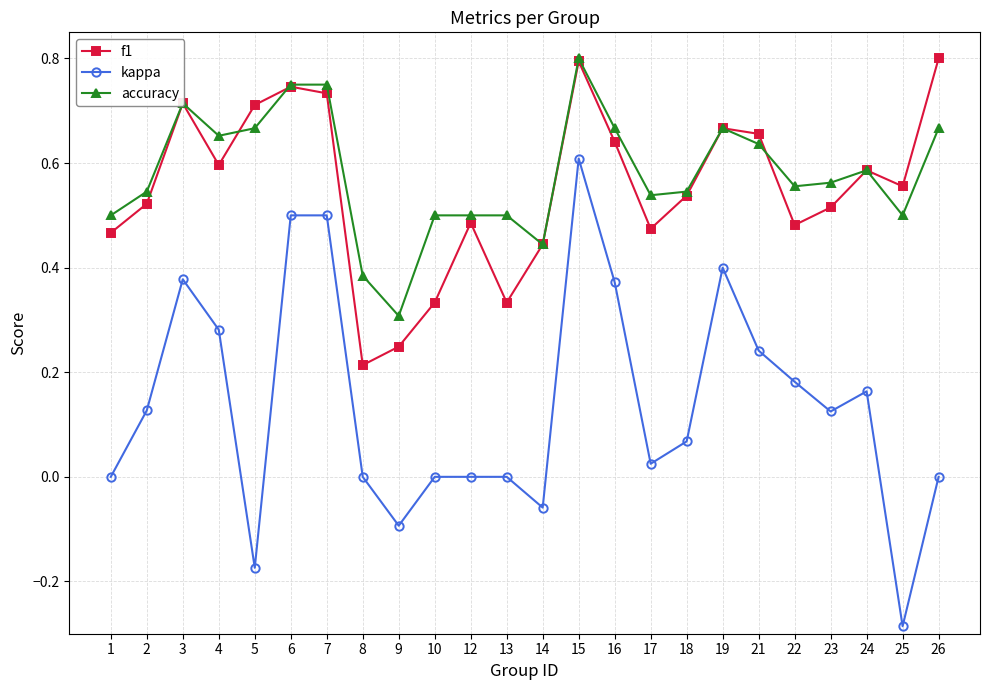

True or false: kappa and f1 intersect in this chart.

False